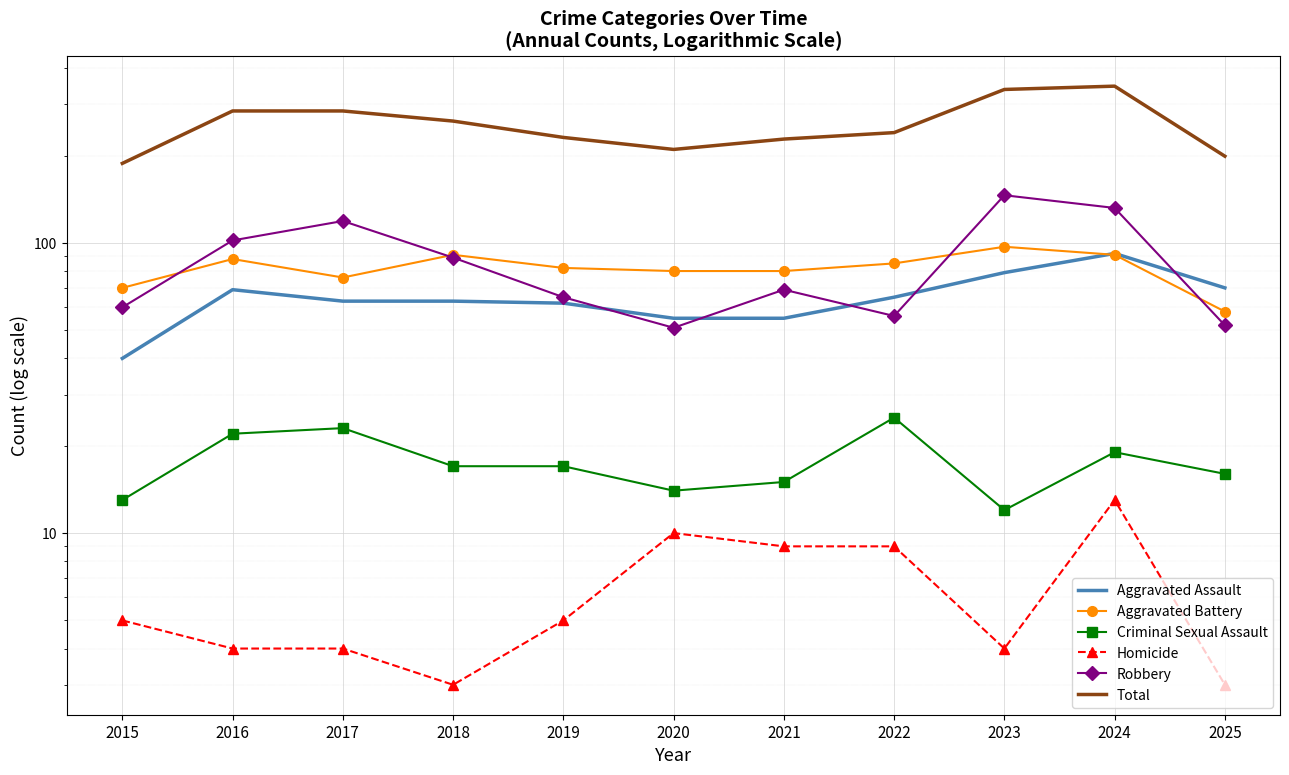

Which series has the largest range (max minus min)?

Total